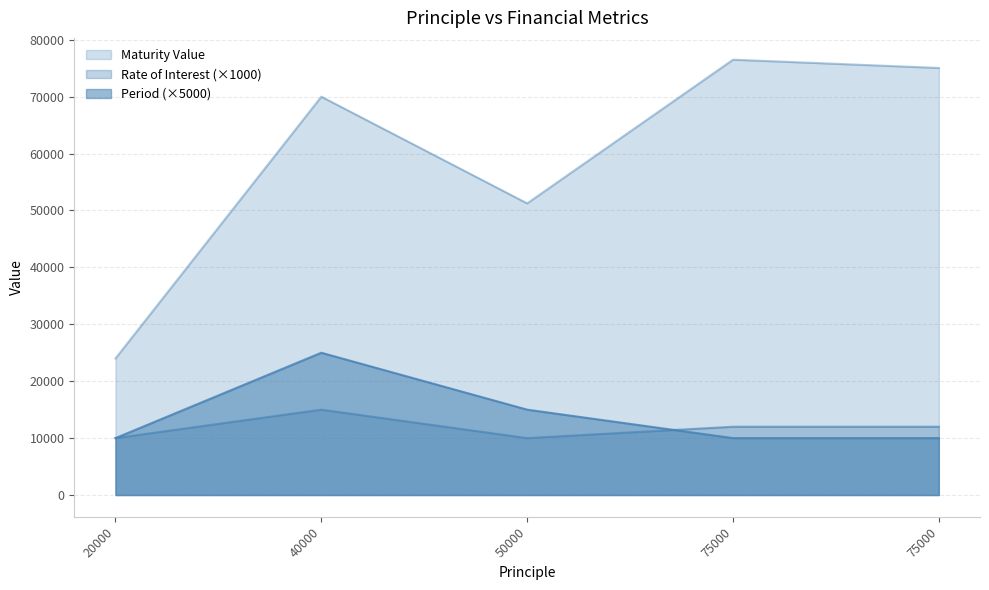

Which series has the widest spread of values?

Maturity Value